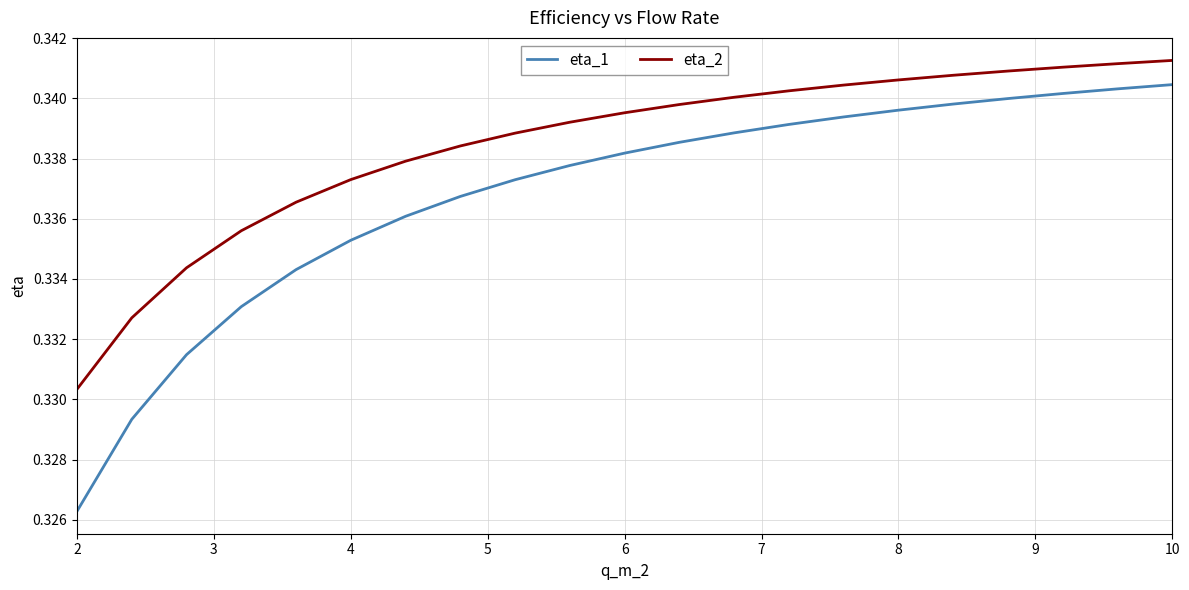

What are all the series names shown in the legend?

eta_1, eta_2